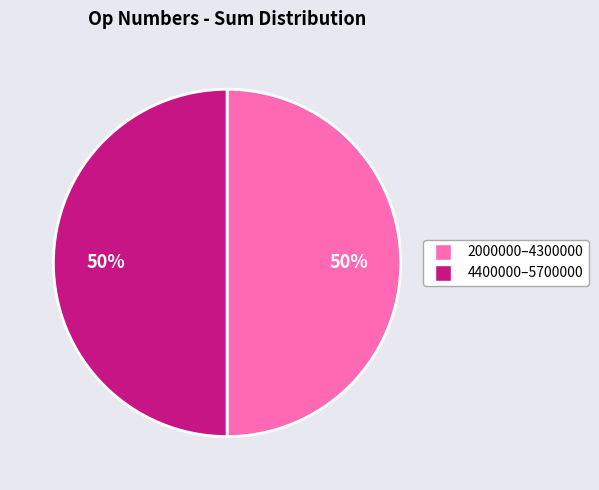

To the nearest percent, what is the average slice percentage?

50%